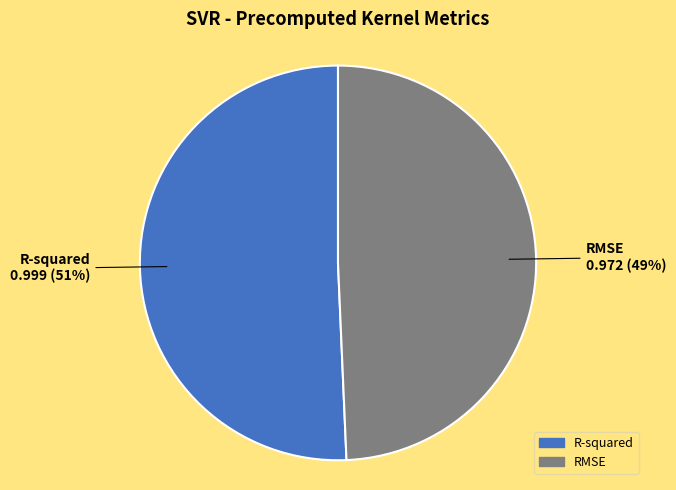

To the nearest percent, what portion does RMSE represent?

49%